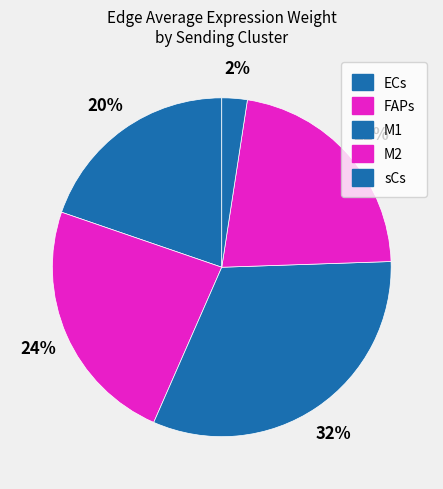

How many slices are in this pie chart?

5